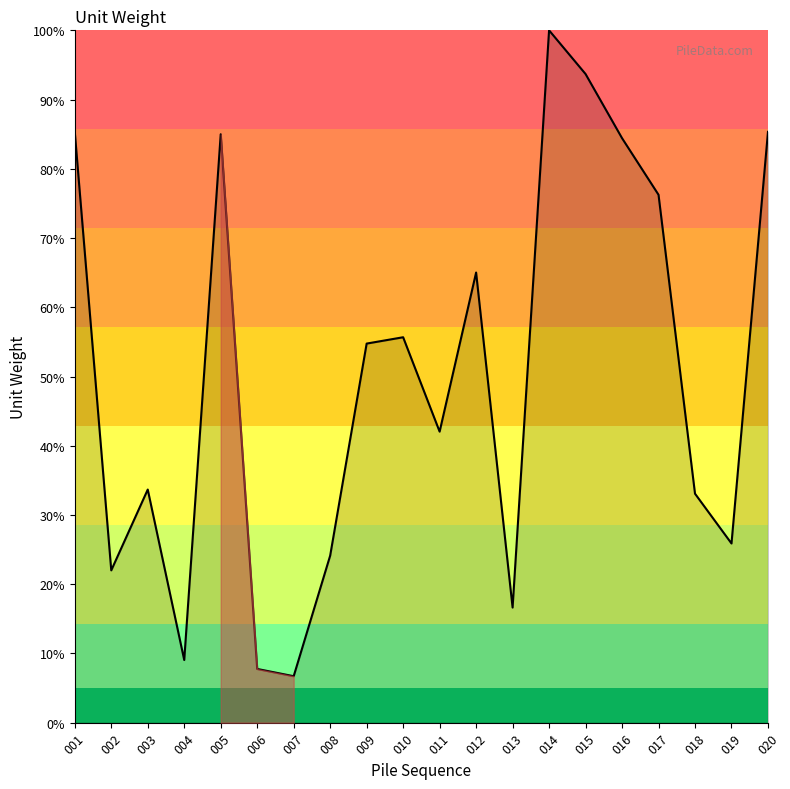

The value at 001 is 22.3. True or false?

False